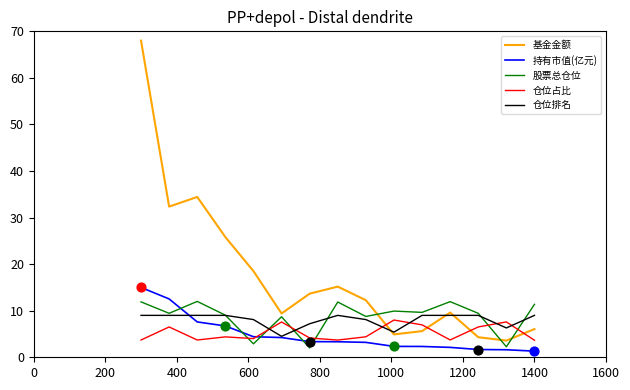

Which series has the largest range (max minus min)?

基金金额